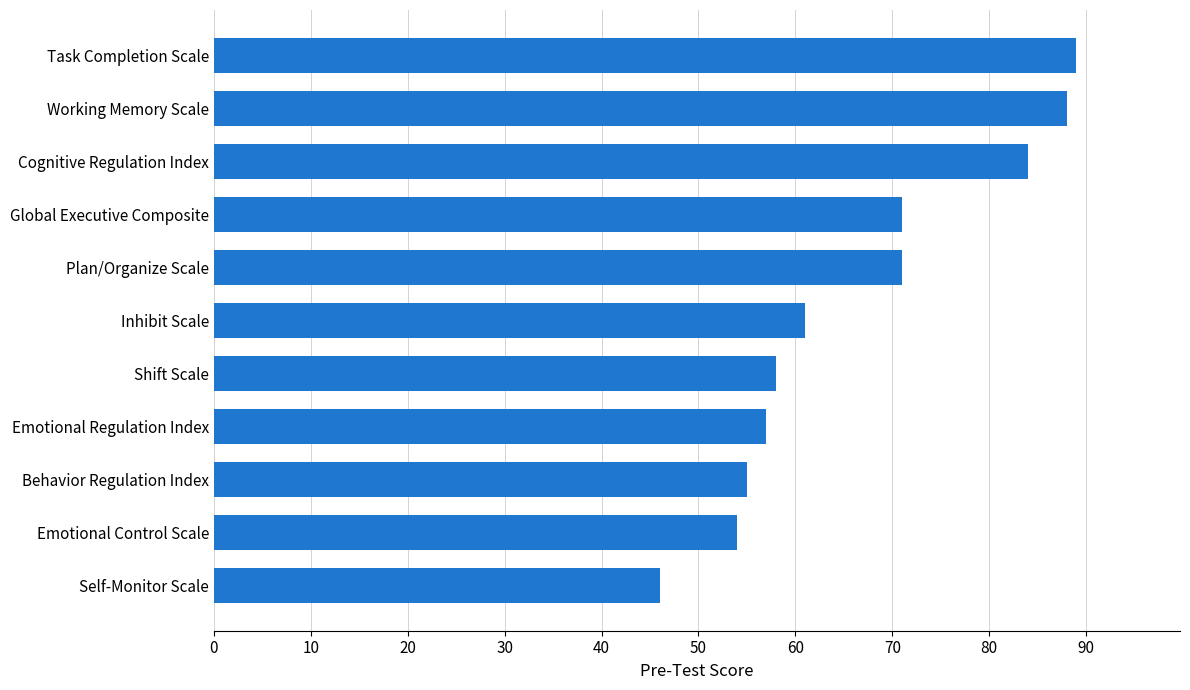

What is the change in value from Plan/Organize Scale to Working Memory Scale?

+17